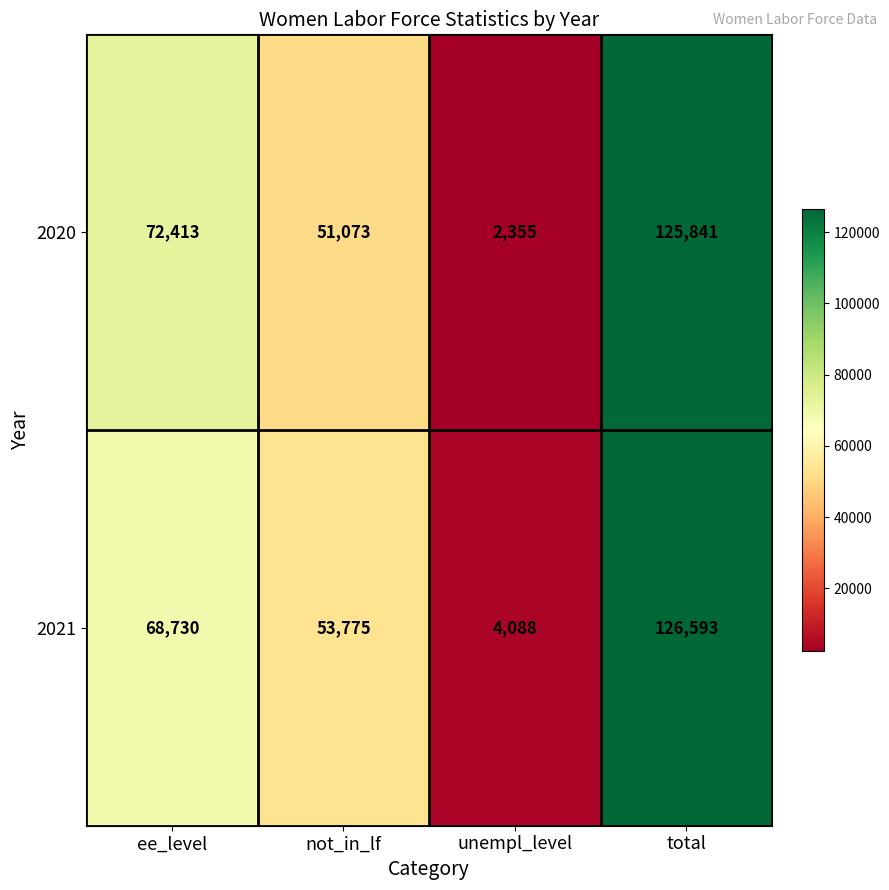

What is the difference between the maximum and minimum values in the 2021 series?

122505